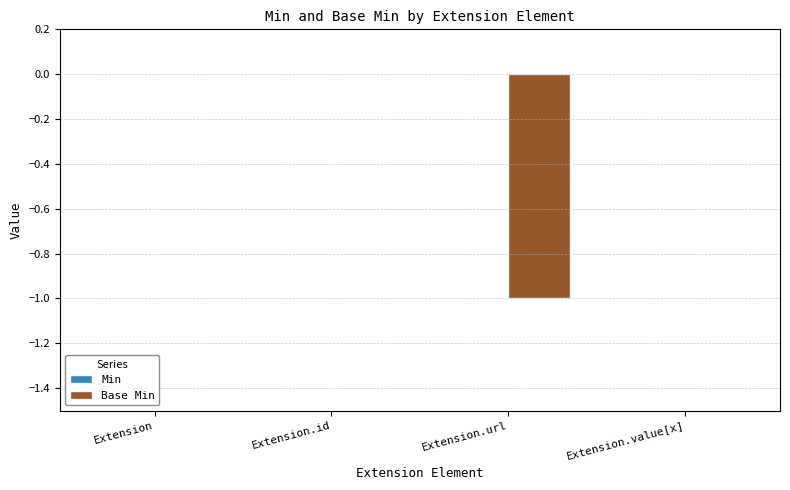

Between Extension.url and Extension, which is larger?

Extension